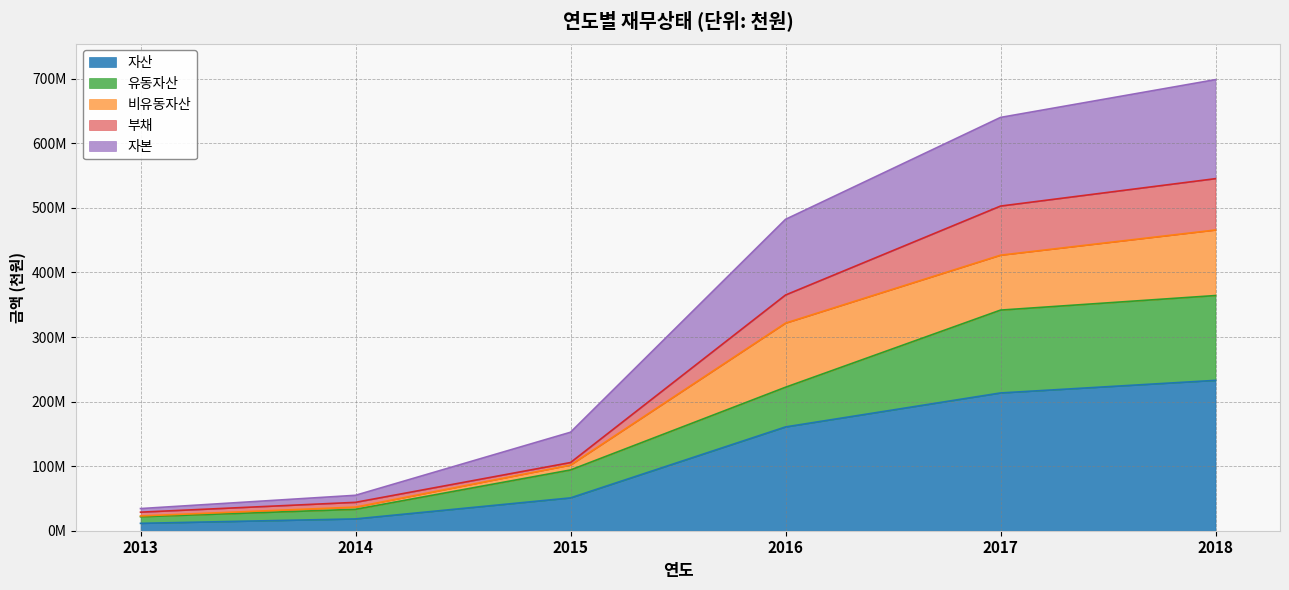

Which category has the lowest value across all series?

2013